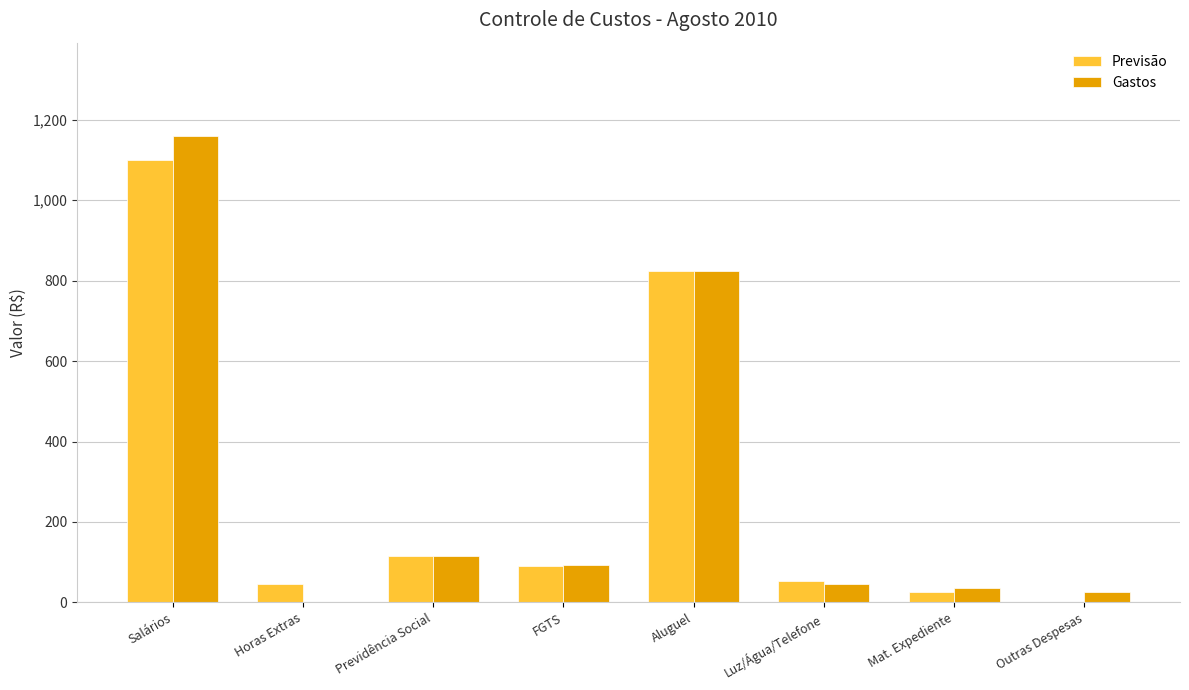

At which label does Gastos reach its peak?

Salários